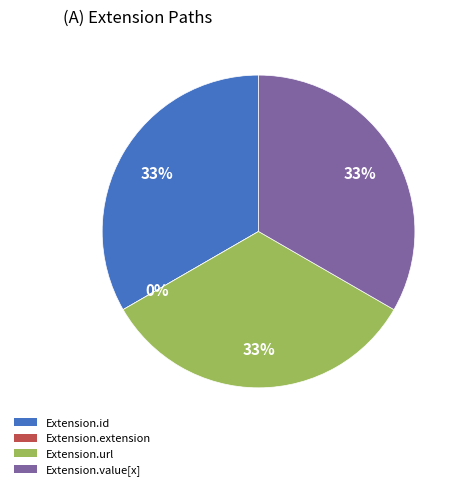

How many slices are in this pie chart?

4